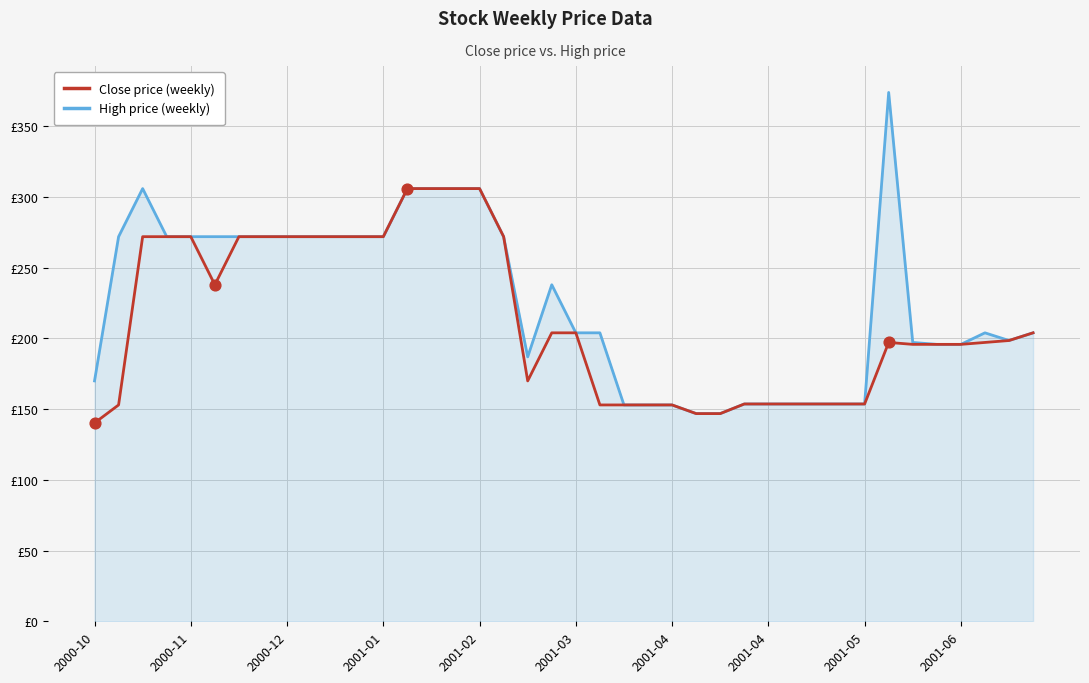

Which series has the largest total across all categories?

High price (weekly)